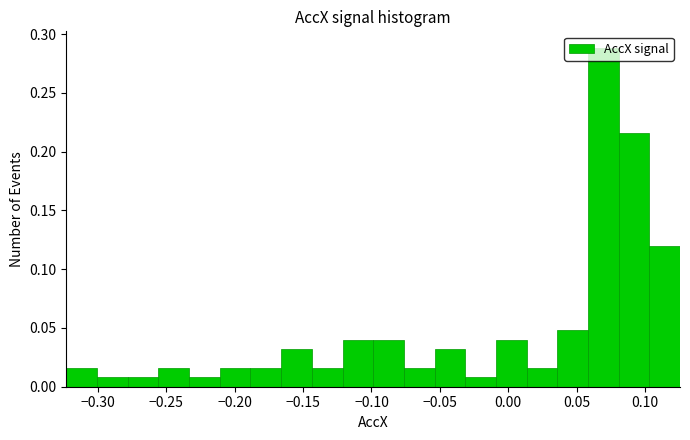

Which range on the x-axis has the tallest bar?

0.060 to 0.080